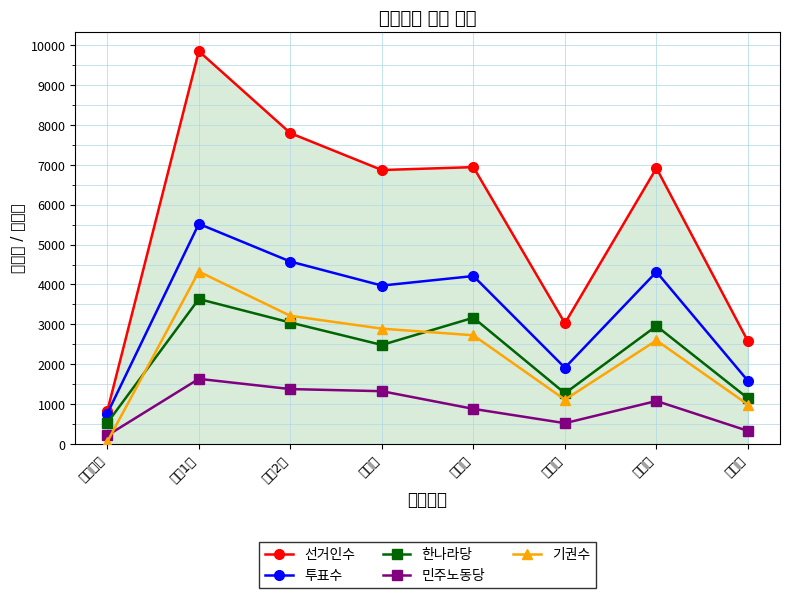

What is the label of the 5th point from the left?

명지동